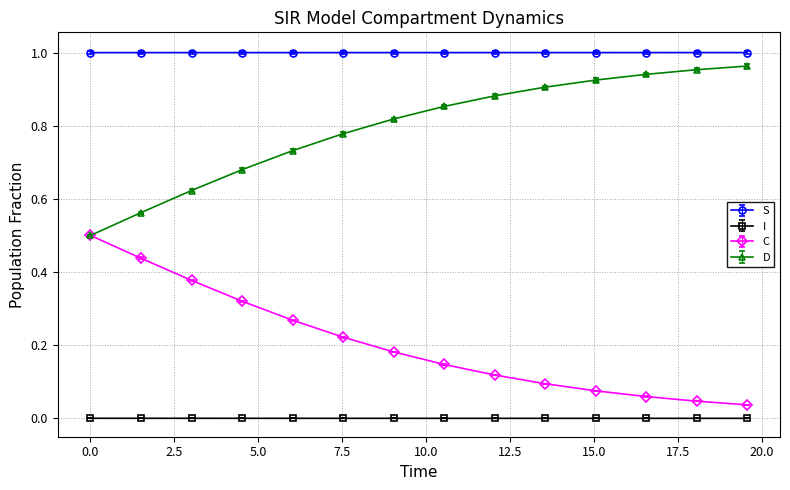

List the series in order of their overall mean, highest first.

S, D, C, I